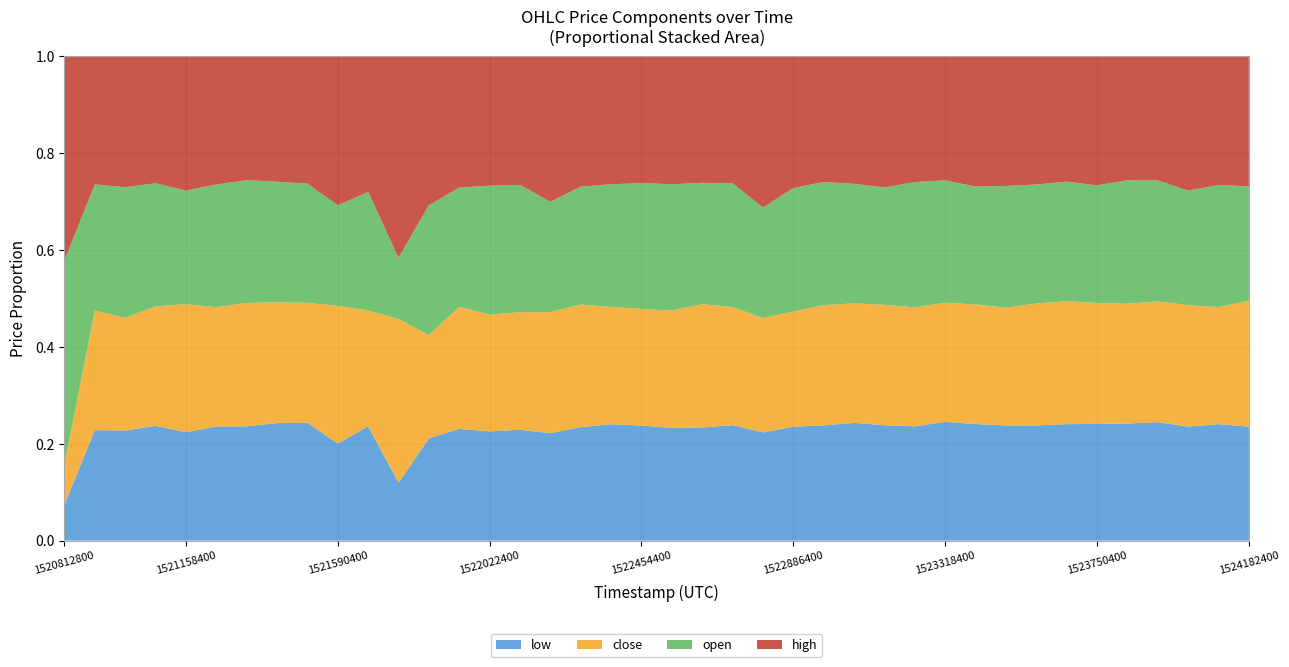

What are all the series names shown in the legend?

low, close, open, high